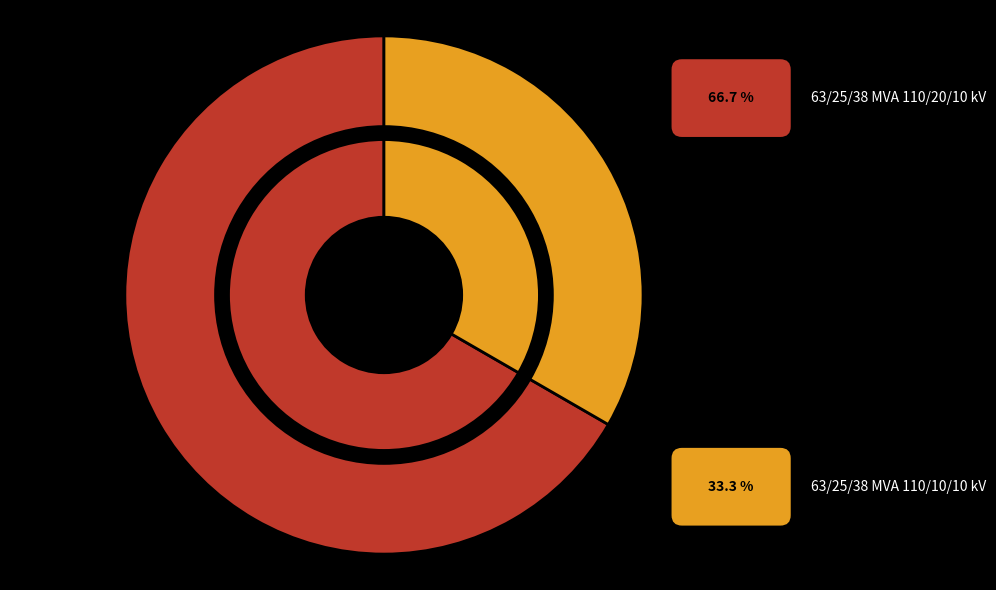

What percentage is the 63/25/38 MVA 110/20/10 kV slice, to the nearest percent?

67%